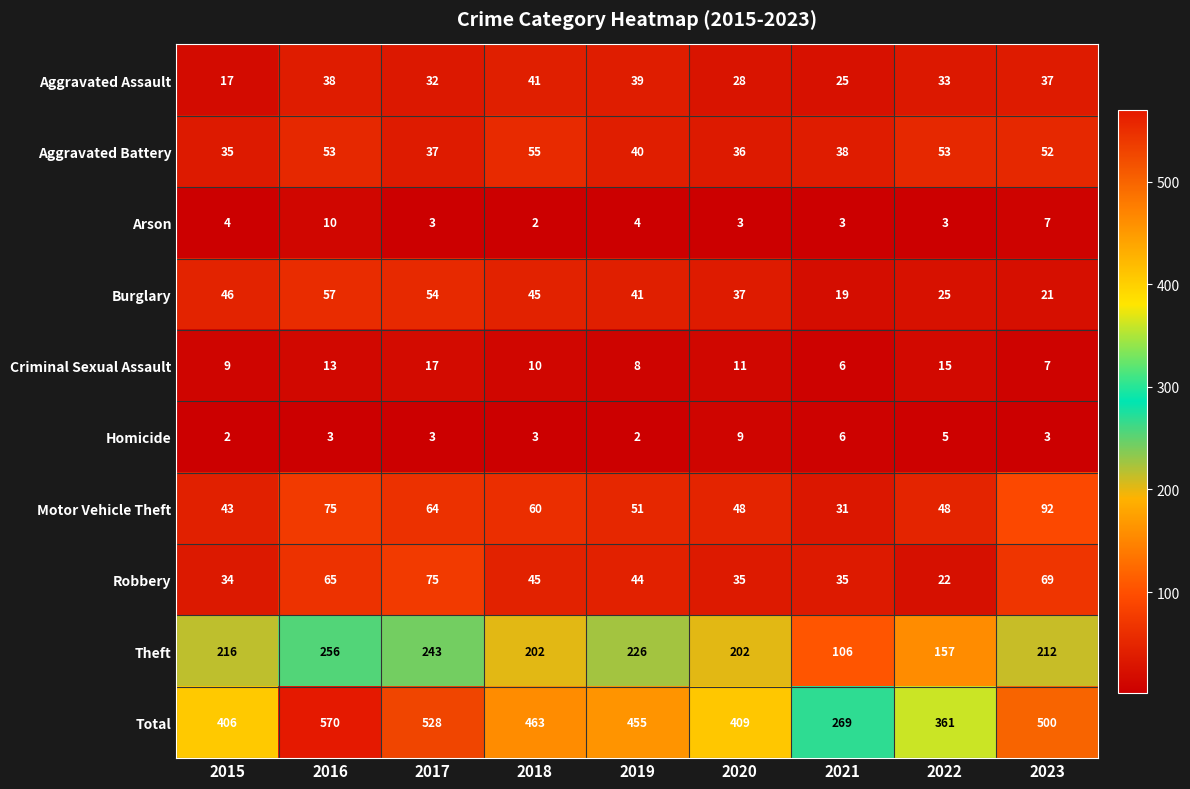

List the series in order of their peak value, highest first.

Total, Theft, Motor Vehicle Theft, Robbery, Burglary, Aggravated Battery, Aggravated Assault, Criminal Sexual Assault, Arson, Homicide